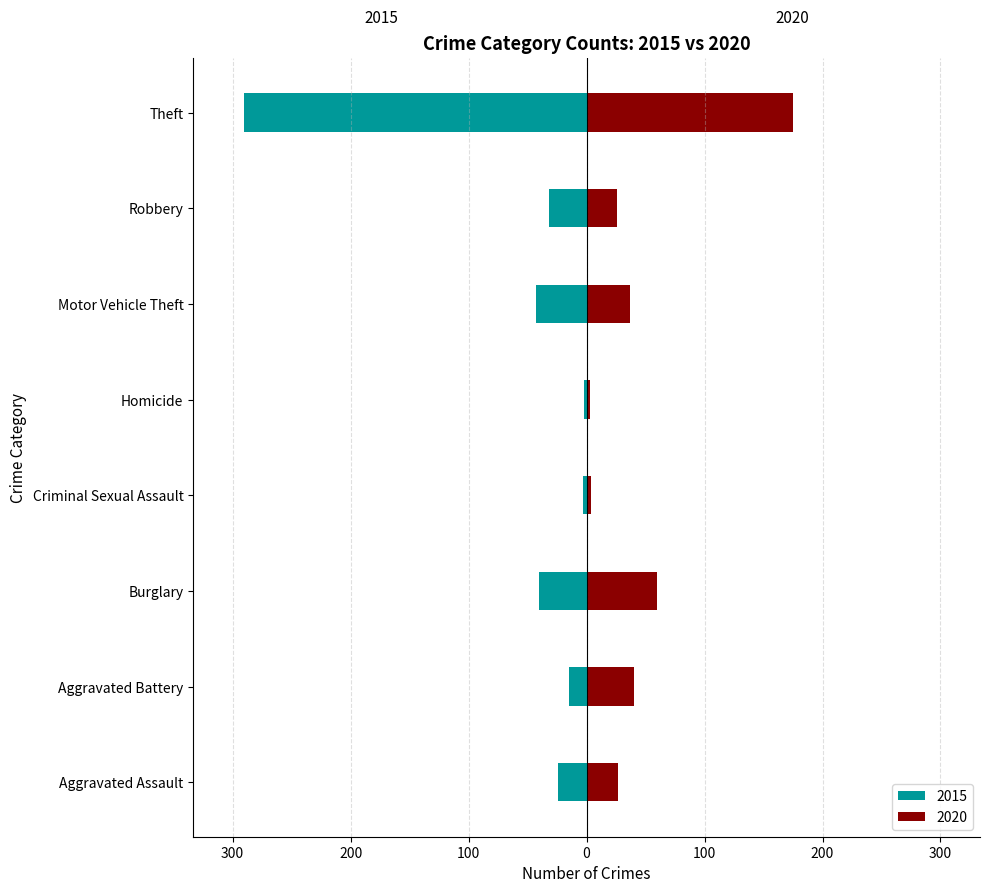

Does the chart contain any negative values?

Yes